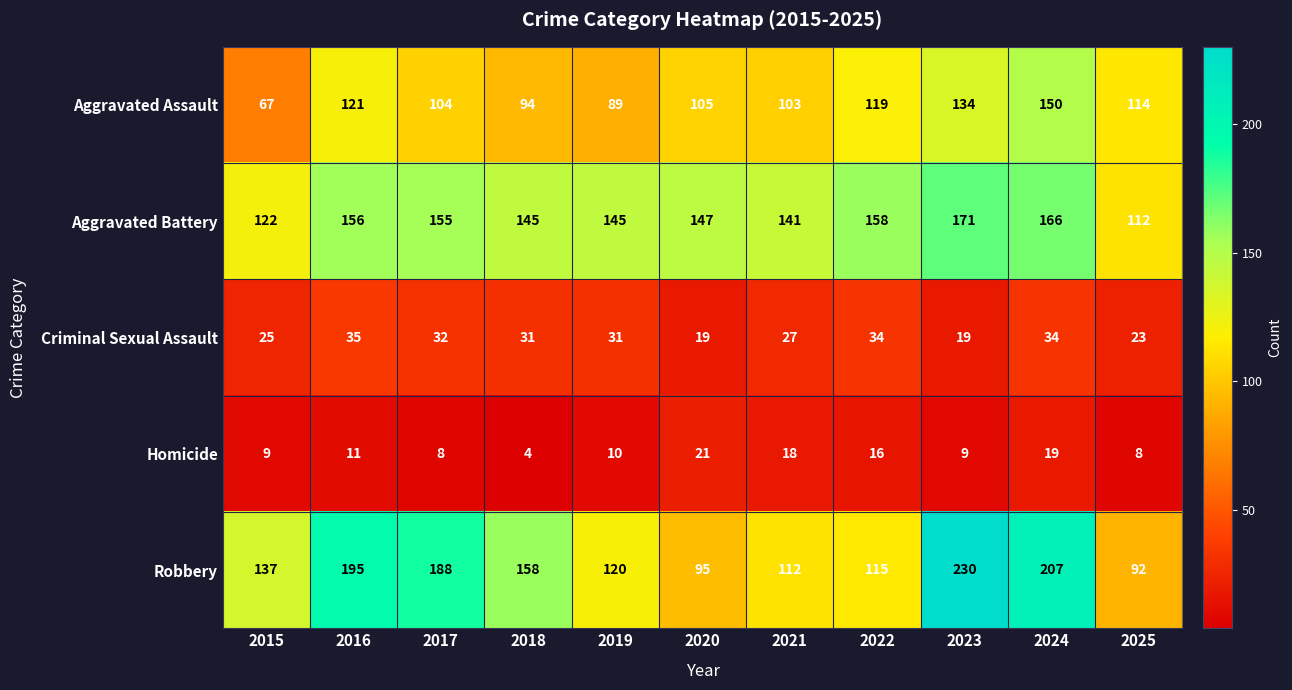

At which category is the sum across all series the highest?

2024